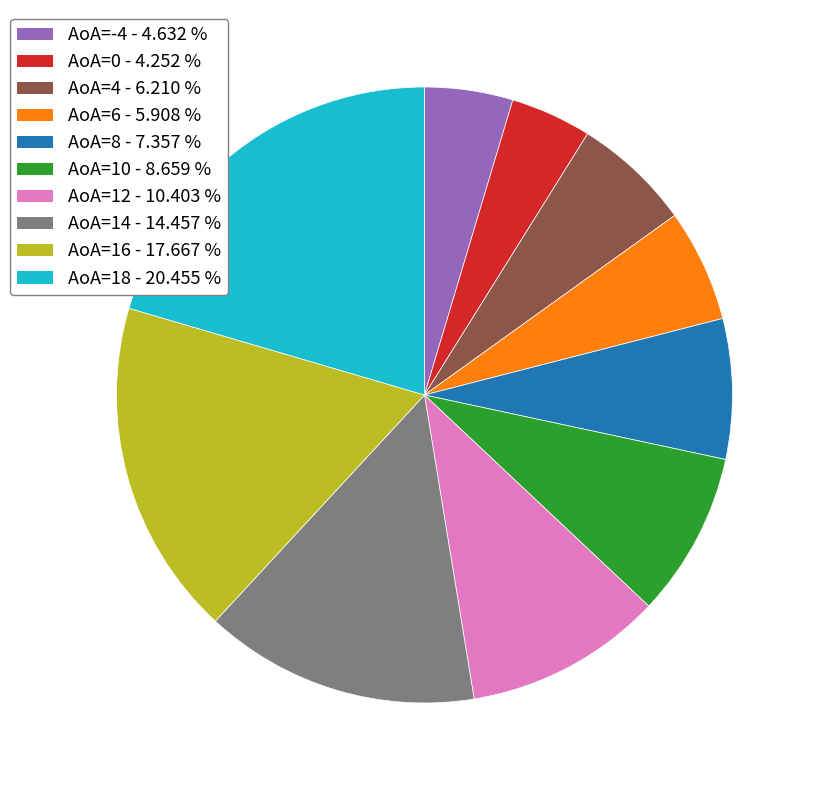

Is the sum of AoA=4 and AoA=-4 greater than half?

No